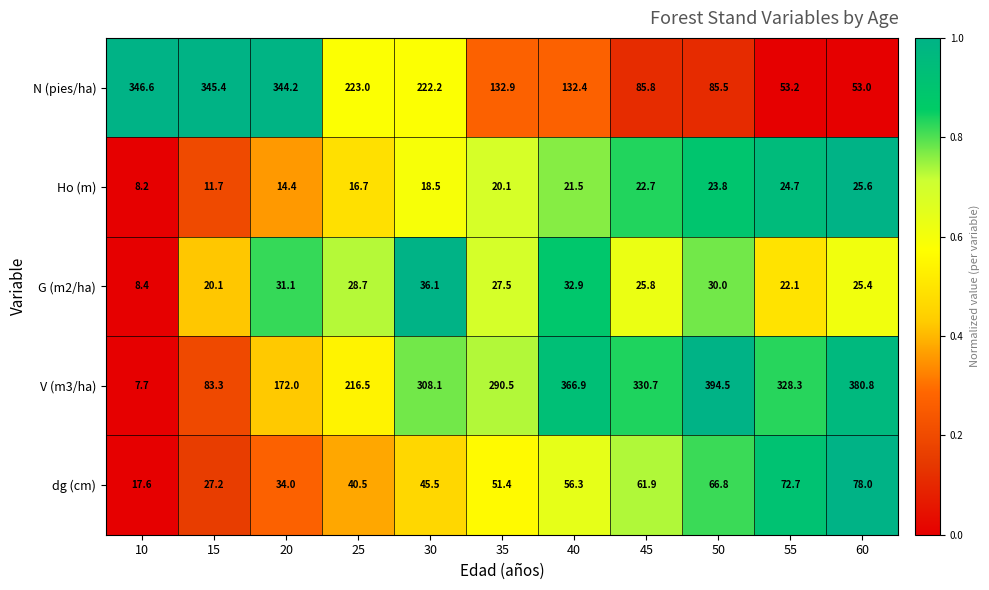

What is the difference between the maximum and minimum values in the V (m3/ha) series?

386.8